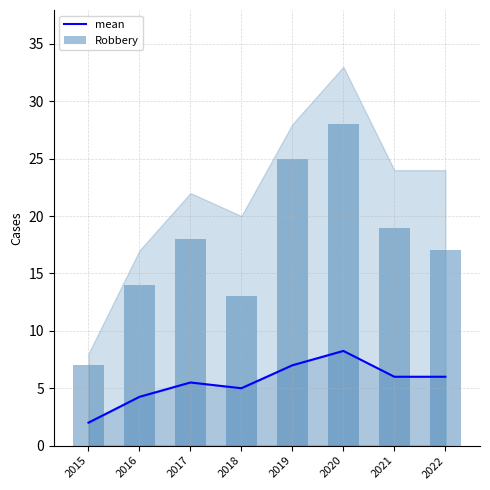

Rank the series at 2015 from highest to lowest value.

Robbery, mean